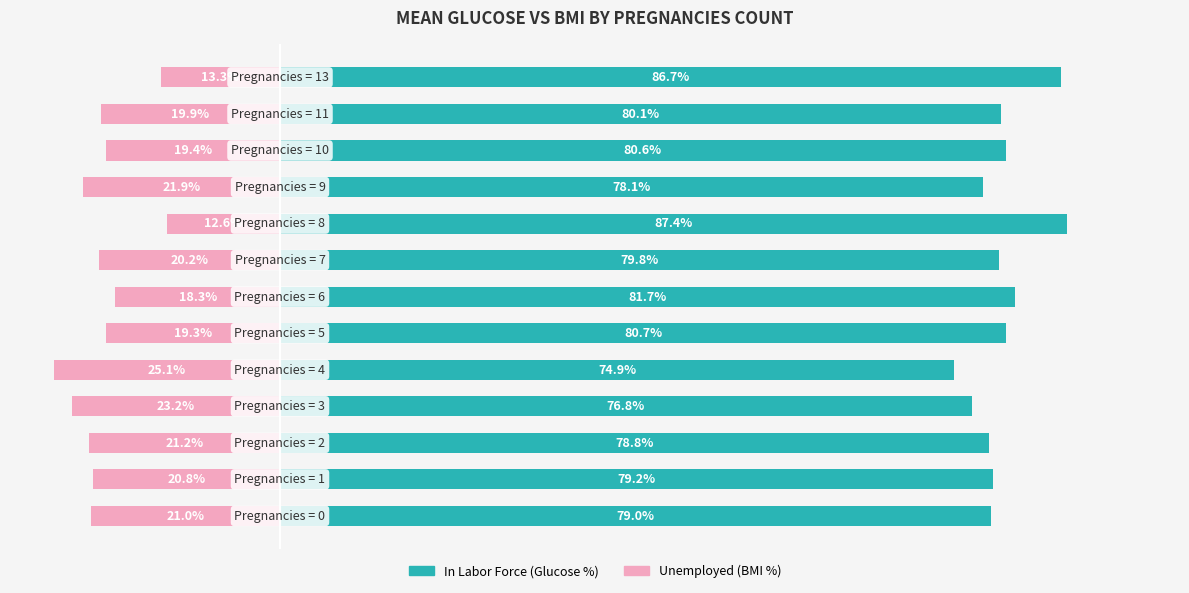

How many categories are shown in the chart?

13